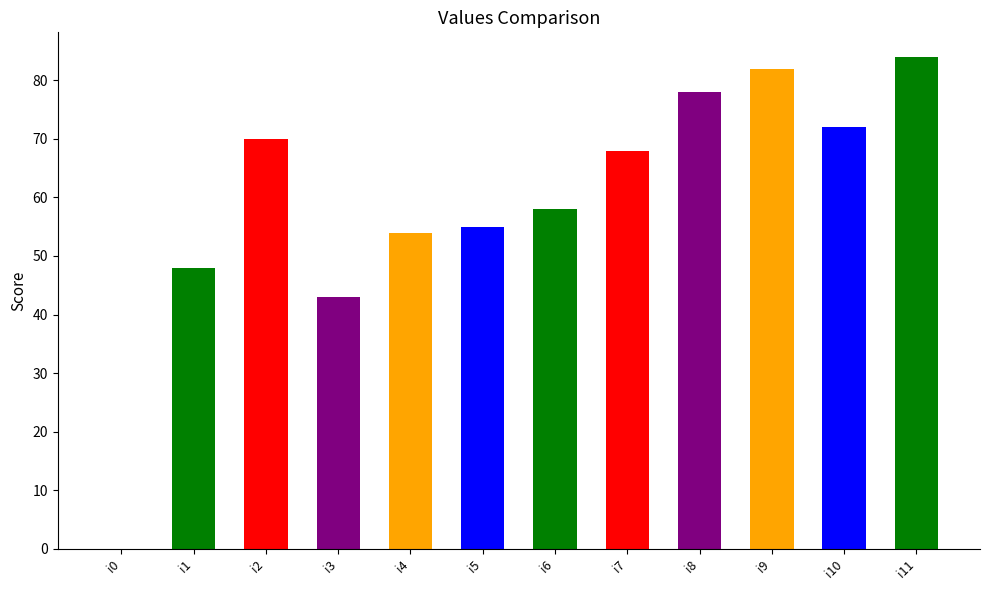

Does the chart contain stacked bars?

No